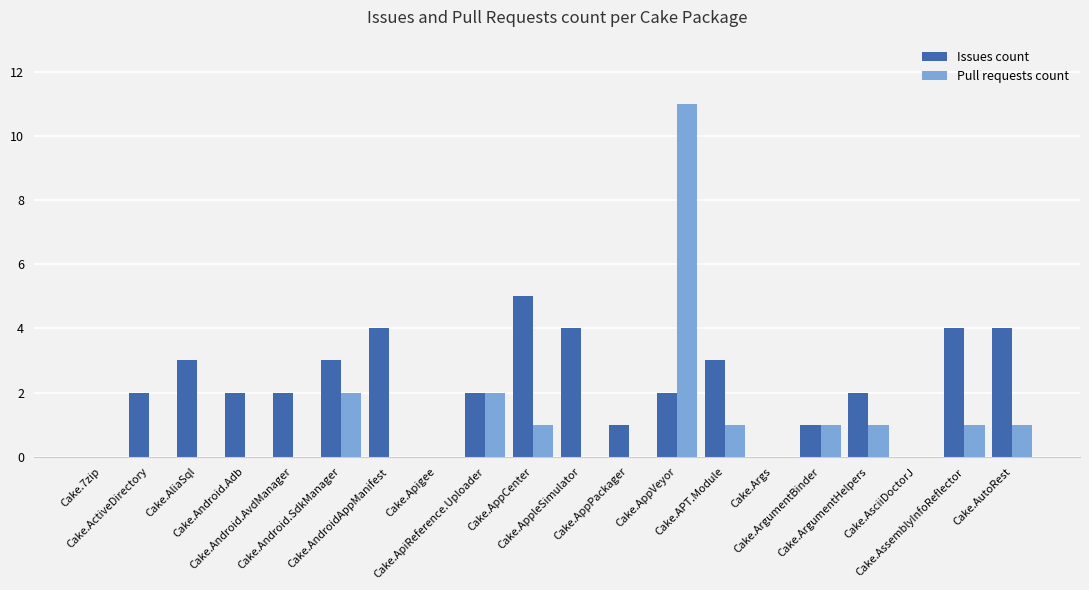

At which category is the sum across all series the highest?

Cake.AppVeyor